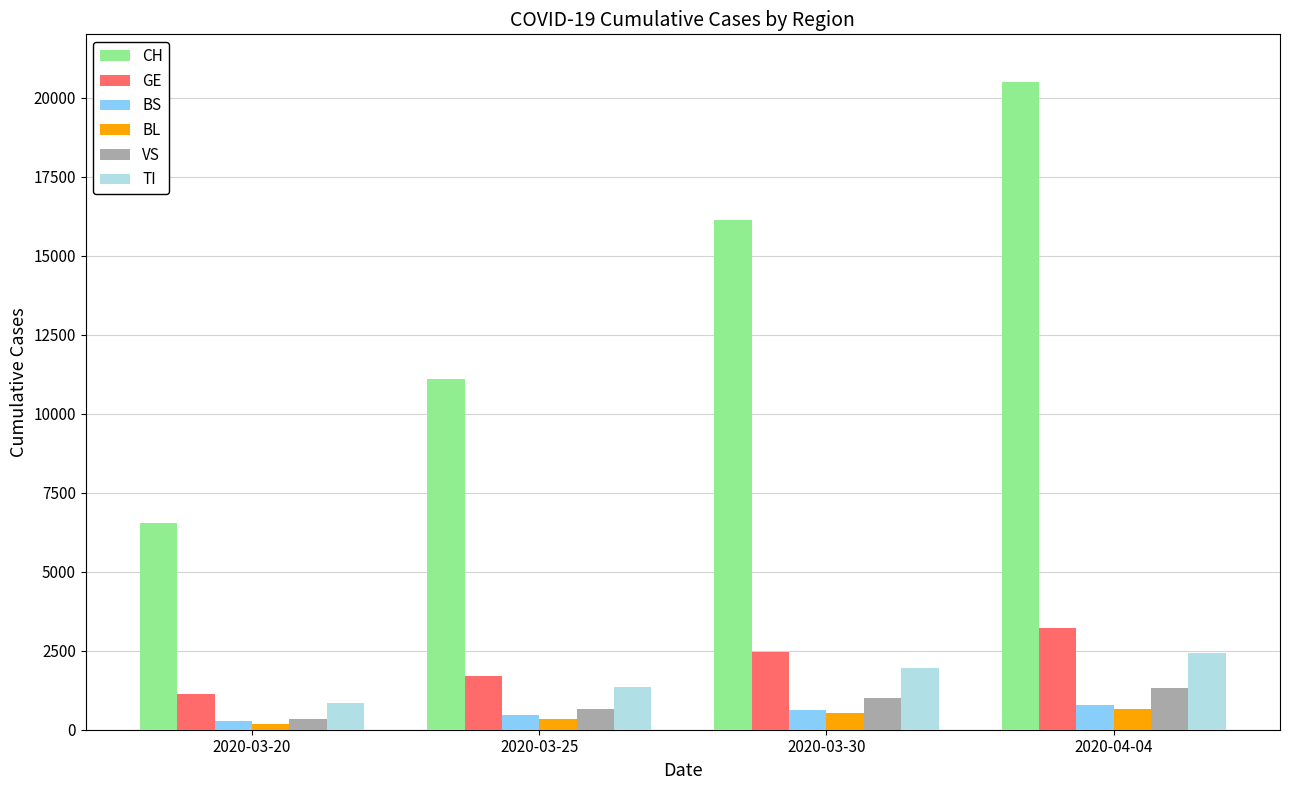

Reading right to left, list all the values displayed in this chart.

CH: 20489	16141	11087	6555
GE: 3220	2450	1708	1136
BS: 771	621	466	272
BL: 656	539	341	184
VS: 1319	1000	651	346
TI: 2422	1962	1354	834